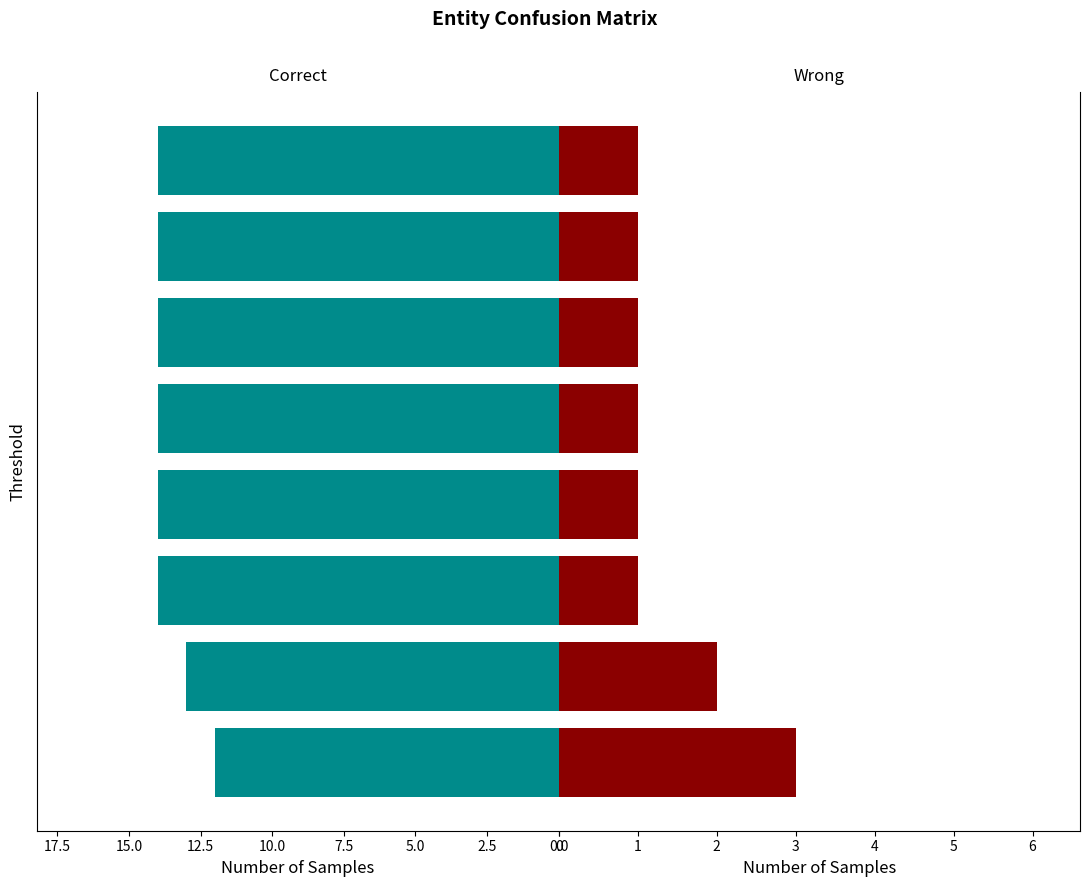

The value of FP (Wrong) at 2.5 is 1. True or false?

False